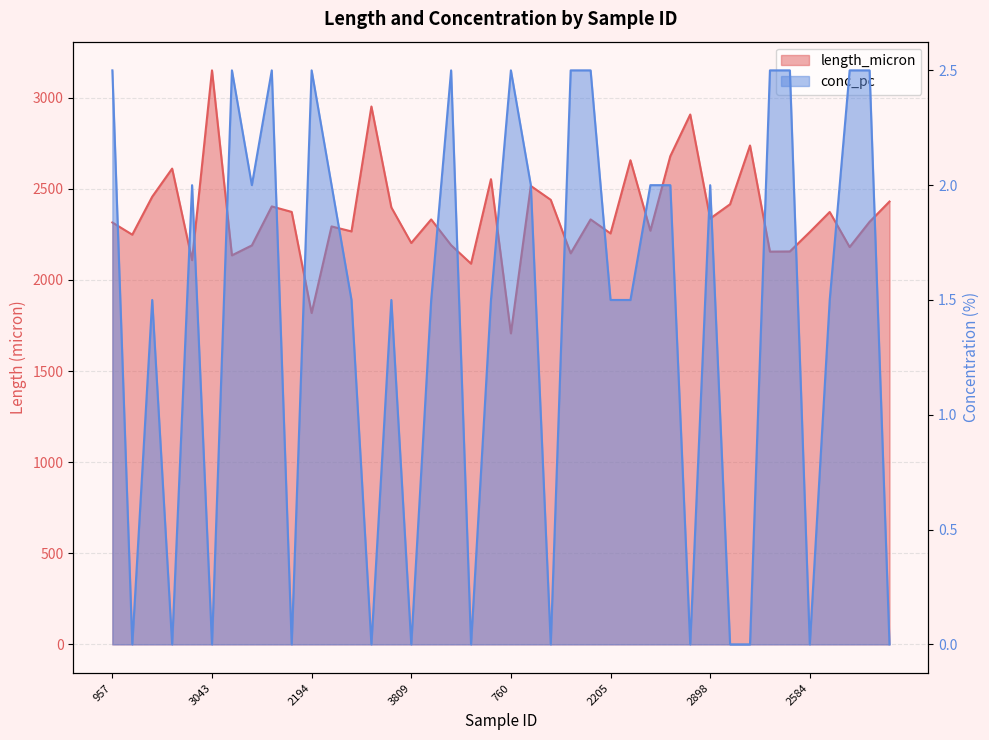

The length_micron series shows 1279.4 at 688. True or false?

False